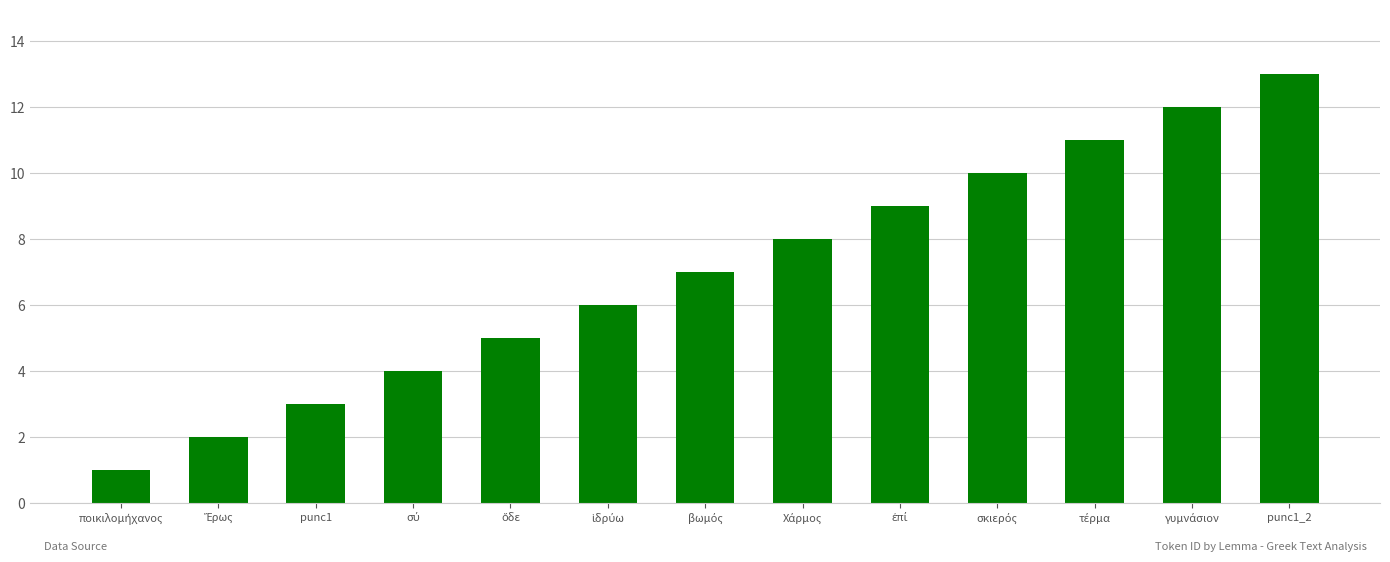

What is the label of the 1st bar from the right?

punc1_2